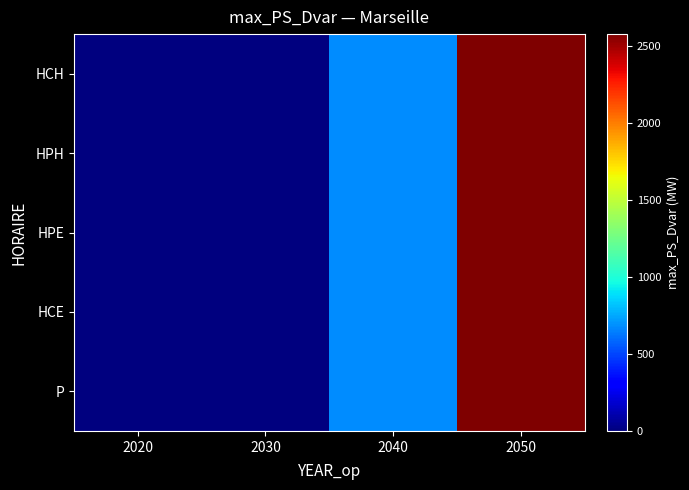

Reading right to left, what are all the values shown in this chart?

HCH: 2050=2580.1	2040=683.6	2030=0.0	2020=0.0
HPH: 2050=2580.1	2040=683.6	2030=0.0	2020=0.0
HPE: 2050=2580.1	2040=683.6	2030=0.0	2020=0.0
HCE: 2050=2580.1	2040=683.6	2030=0.0	2020=0.0
P: 2050=2575.2	2040=683.6	2030=0.0	2020=0.0